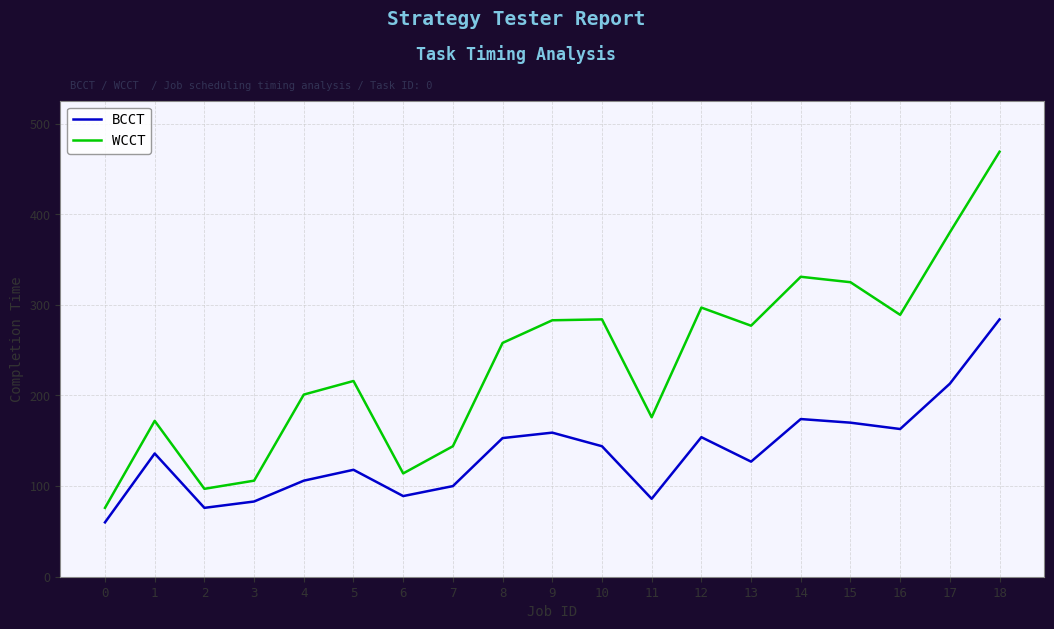

Is it true that WCCT equals 247 at 1?

False